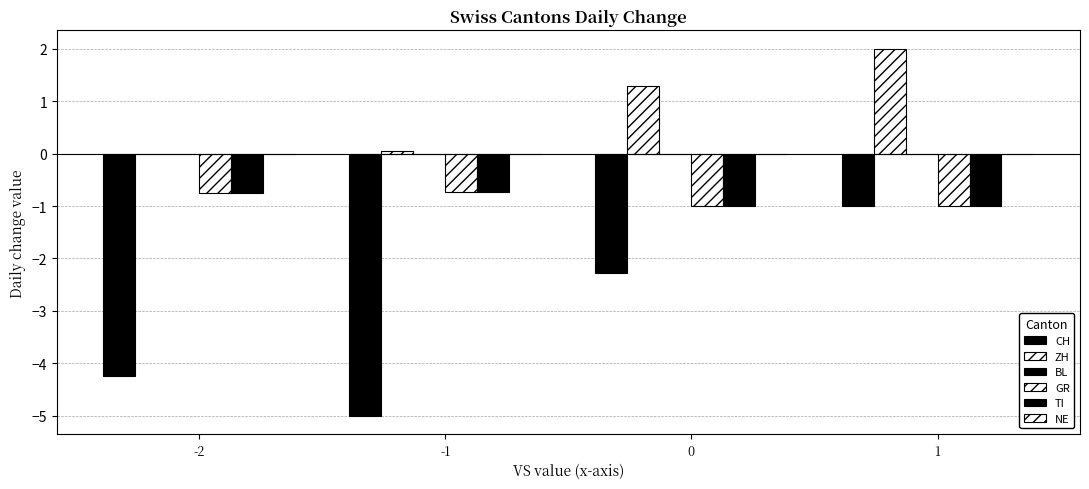

Are the bars grouped side by side (vs. stacked)?

Yes